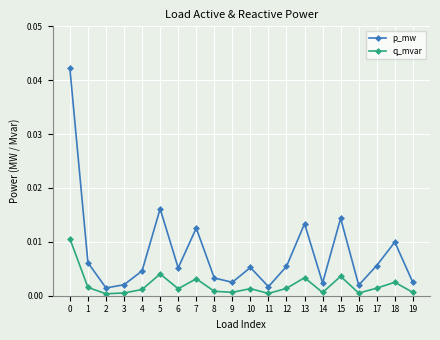

How many lines are shown in the chart?

2